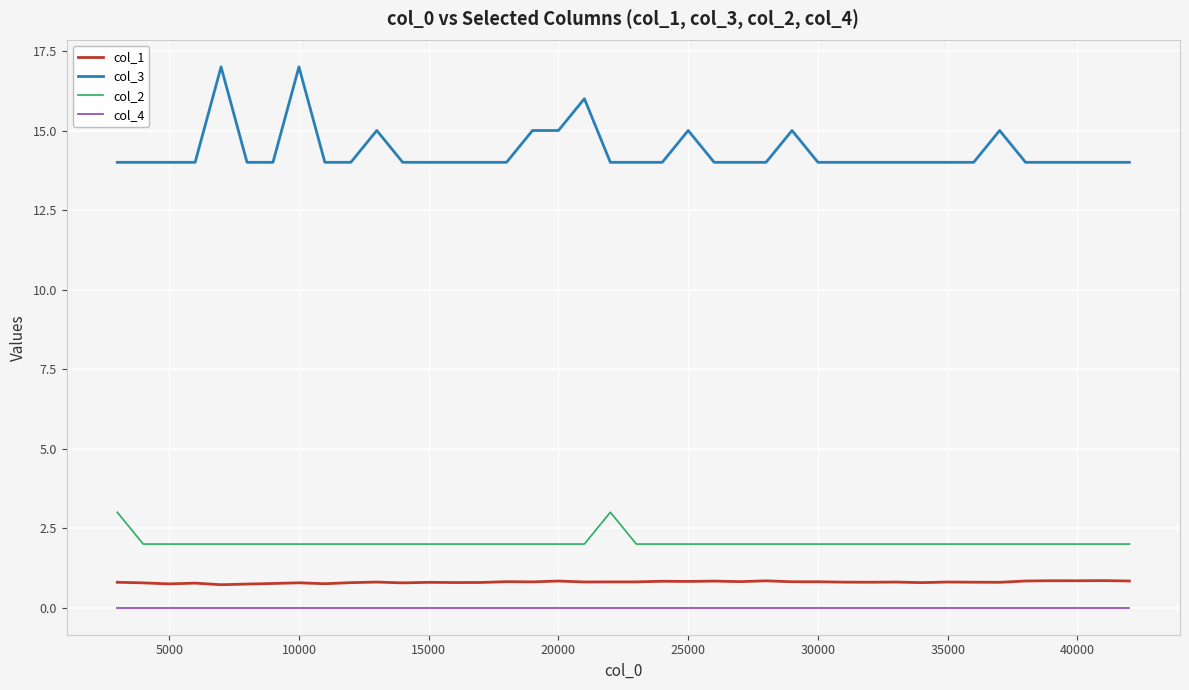

Does the chart have visible grid lines?

Yes